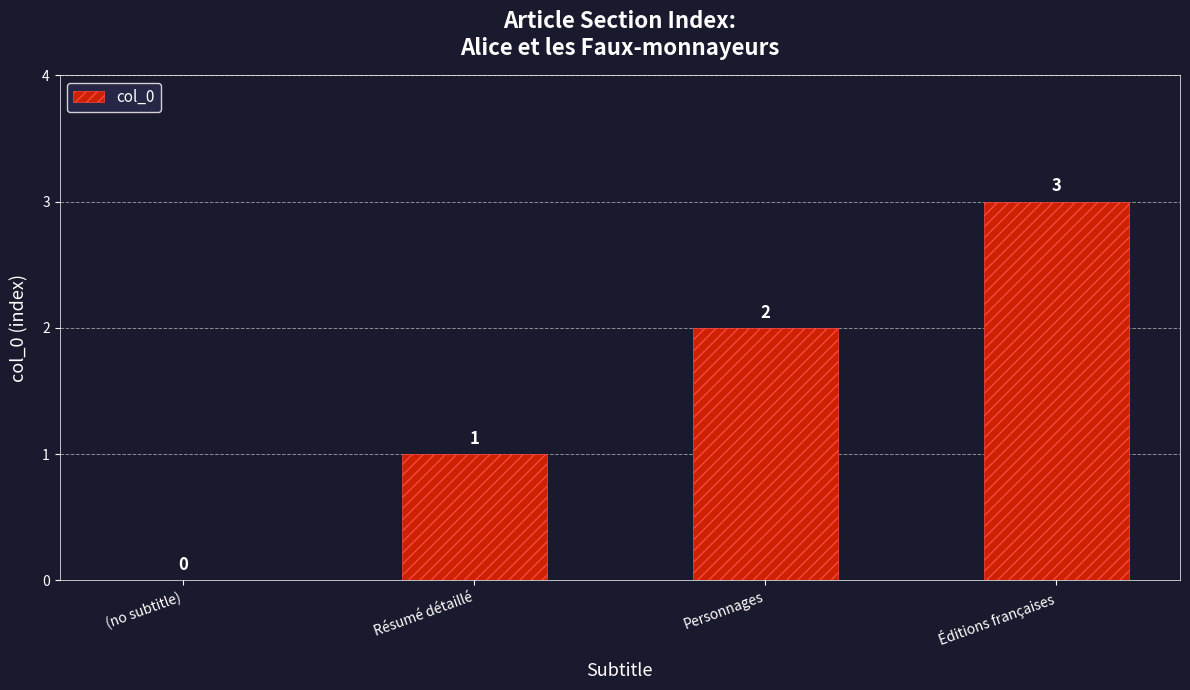

The chart shows a value of 1 at Personnages. True or false?

False